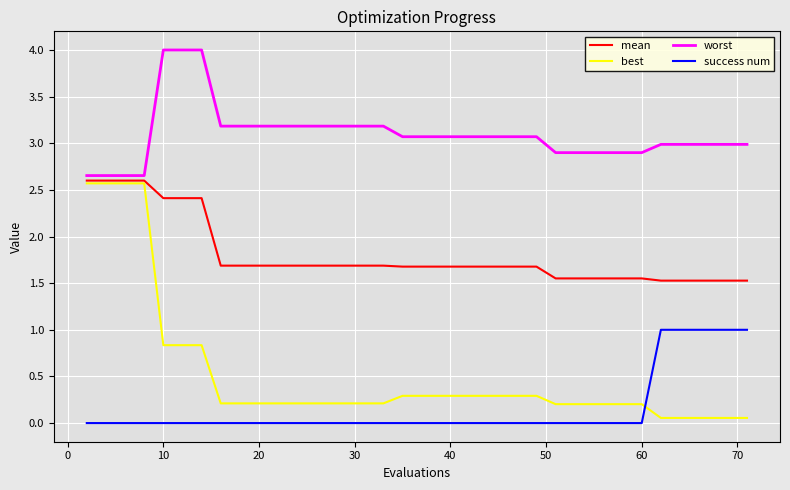

What is the minimum value for mean?

1.5